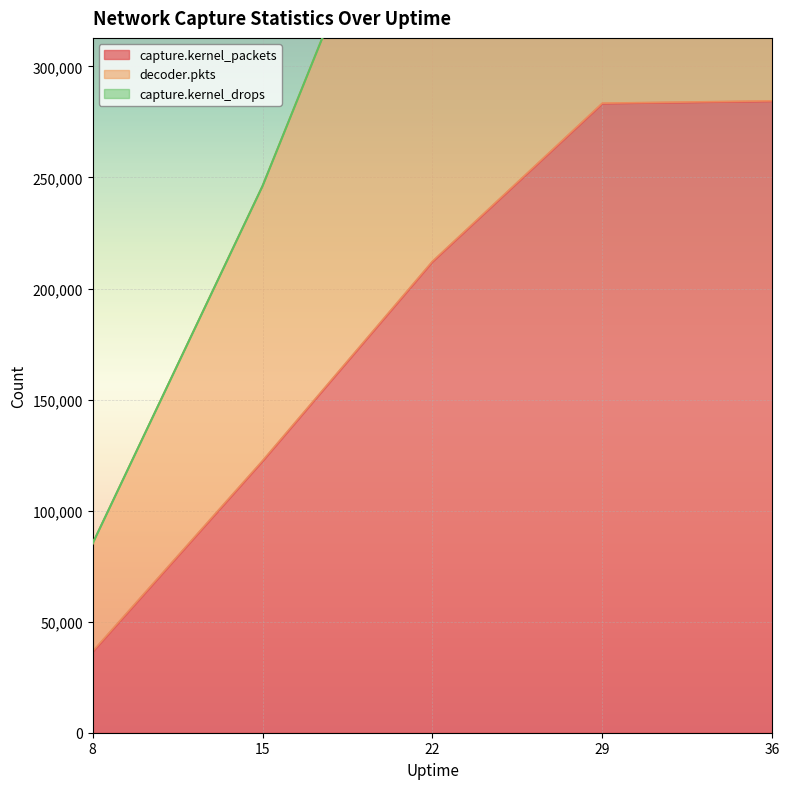

Which series has the widest spread of values?

decoder.pkts